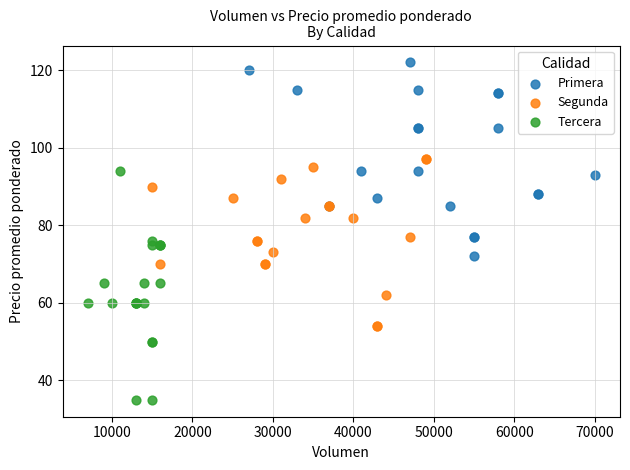

Which series reaches the maximum Y coordinate?

Primera